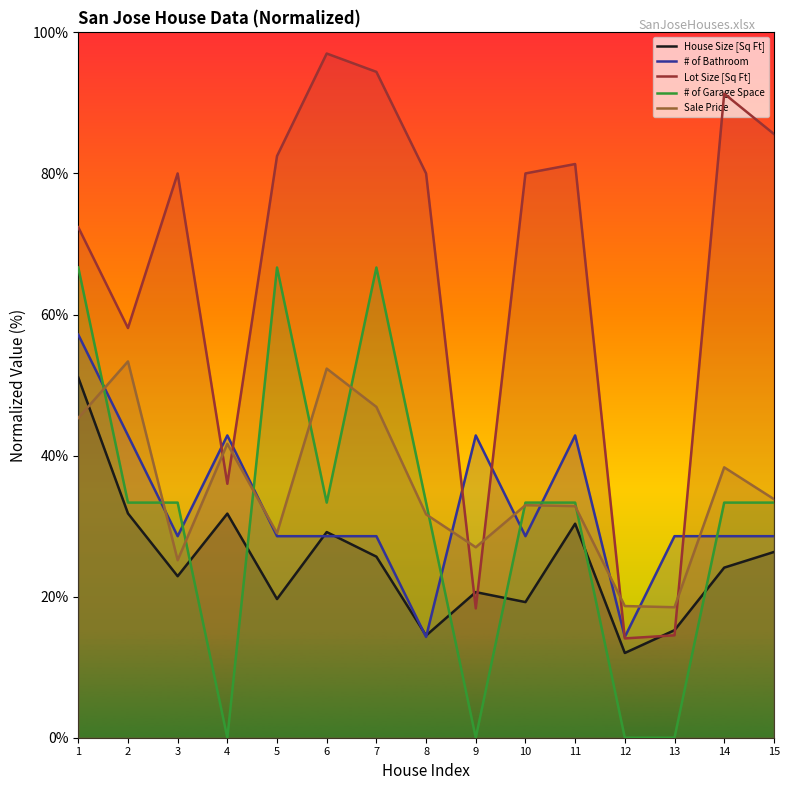

Where does the # of Garage Space series first go above 33?

1